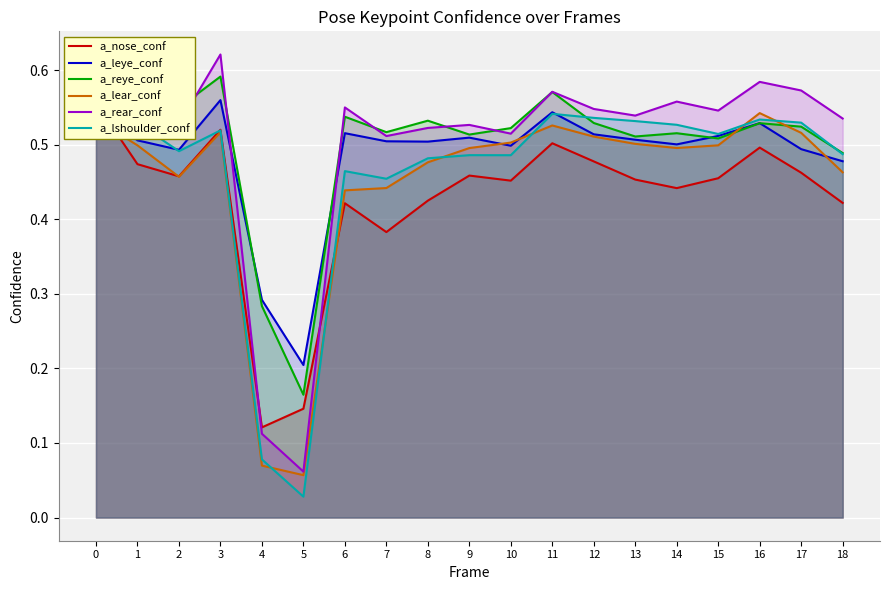

Reading right to left, list all the values displayed in this chart.

a_nose_conf: 18=0.4	17=0.5	16=0.5	15=0.5	14=0.4	13=0.5	12=0.5	11=0.5	10=0.5	9=0.5	8=0.4	7=0.4	6=0.4	5=0.1	4=0.1	3=0.5	2=0.5	1=0.5	0=0.6
a_leye_conf: 18=0.5	17=0.5	16=0.5	15=0.5	14=0.5	13=0.5	12=0.5	11=0.5	10=0.5	9=0.5	8=0.5	7=0.5	6=0.5	5=0.2	4=0.3	3=0.6	2=0.5	1=0.5	0=0.6
a_reye_conf: 18=0.5	17=0.5	16=0.5	15=0.5	14=0.5	13=0.5	12=0.5	11=0.6	10=0.5	9=0.5	8=0.5	7=0.5	6=0.5	5=0.2	4=0.3	3=0.6	2=0.5	1=0.6	0=0.6
a_lear_conf: 18=0.5	17=0.5	16=0.5	15=0.5	14=0.5	13=0.5	12=0.5	11=0.5	10=0.5	9=0.5	8=0.5	7=0.4	6=0.4	5=0.1	4=0.1	3=0.5	2=0.5	1=0.5	0=0.5
a_rear_conf: 18=0.5	17=0.6	16=0.6	15=0.5	14=0.6	13=0.5	12=0.5	11=0.6	10=0.5	9=0.5	8=0.5	7=0.5	6=0.5	5=0.1	4=0.1	3=0.6	2=0.5	1=0.5	0=0.6
a_lshoulder_conf: 18=0.5	17=0.5	16=0.5	15=0.5	14=0.5	13=0.5	12=0.5	11=0.5	10=0.5	9=0.5	8=0.5	7=0.5	6=0.5	5=0.0	4=0.1	3=0.5	2=0.5	1=0.5	0=0.5